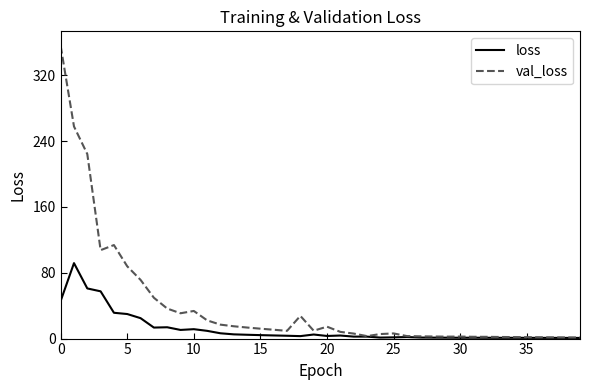

Which series has the widest spread of values?

val_loss